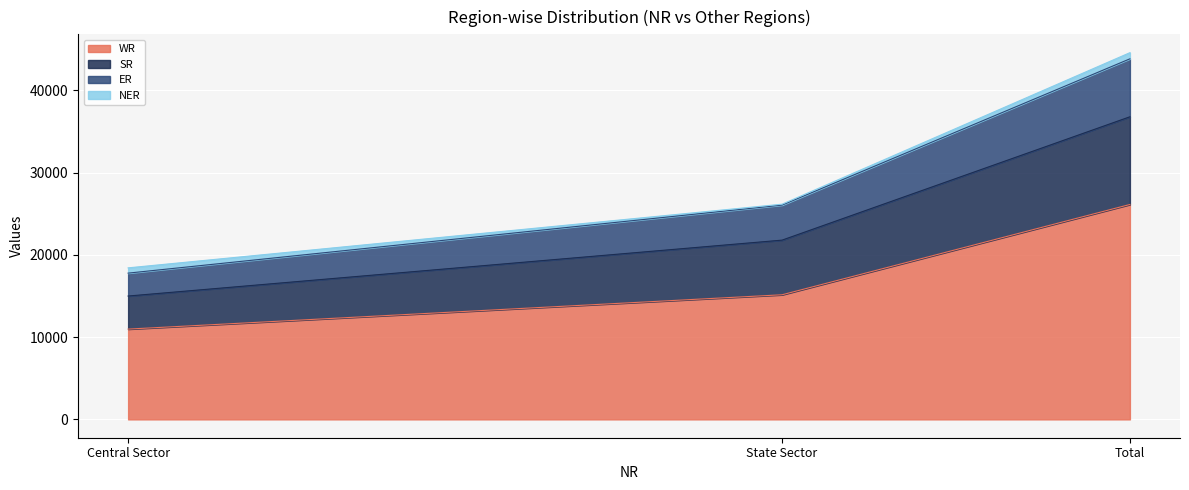

At which label is ER closest to 25892?

State Sector